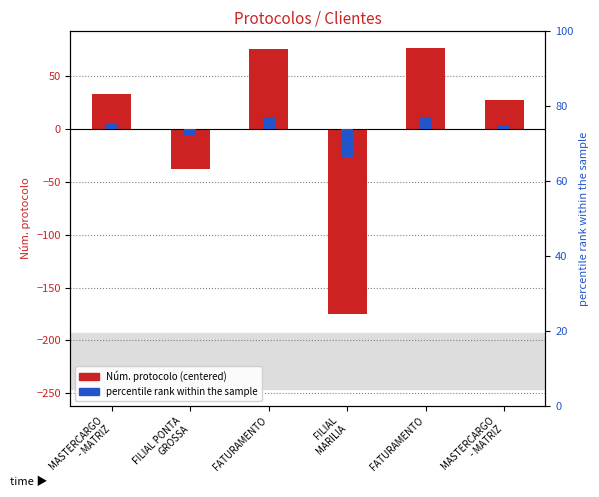

How many values are below zero?

2